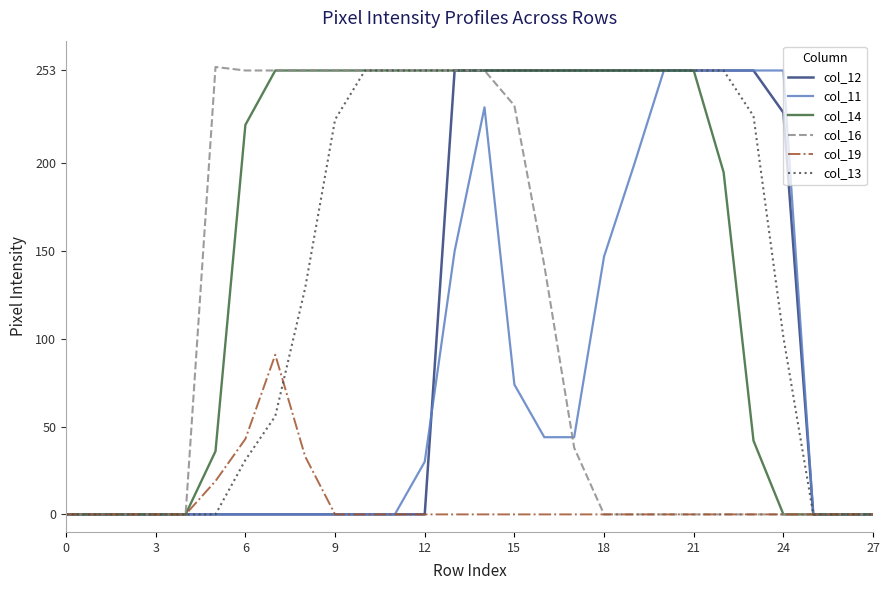

What is the greatest value displayed?

255